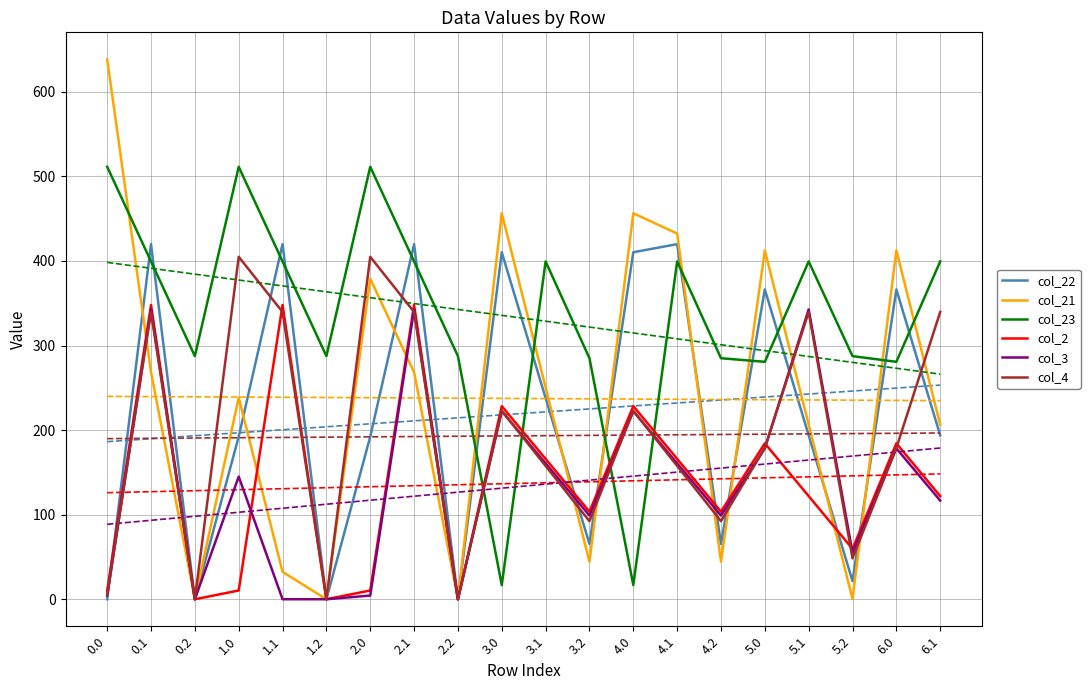

What is the label of the 7th point from the right?

4.1